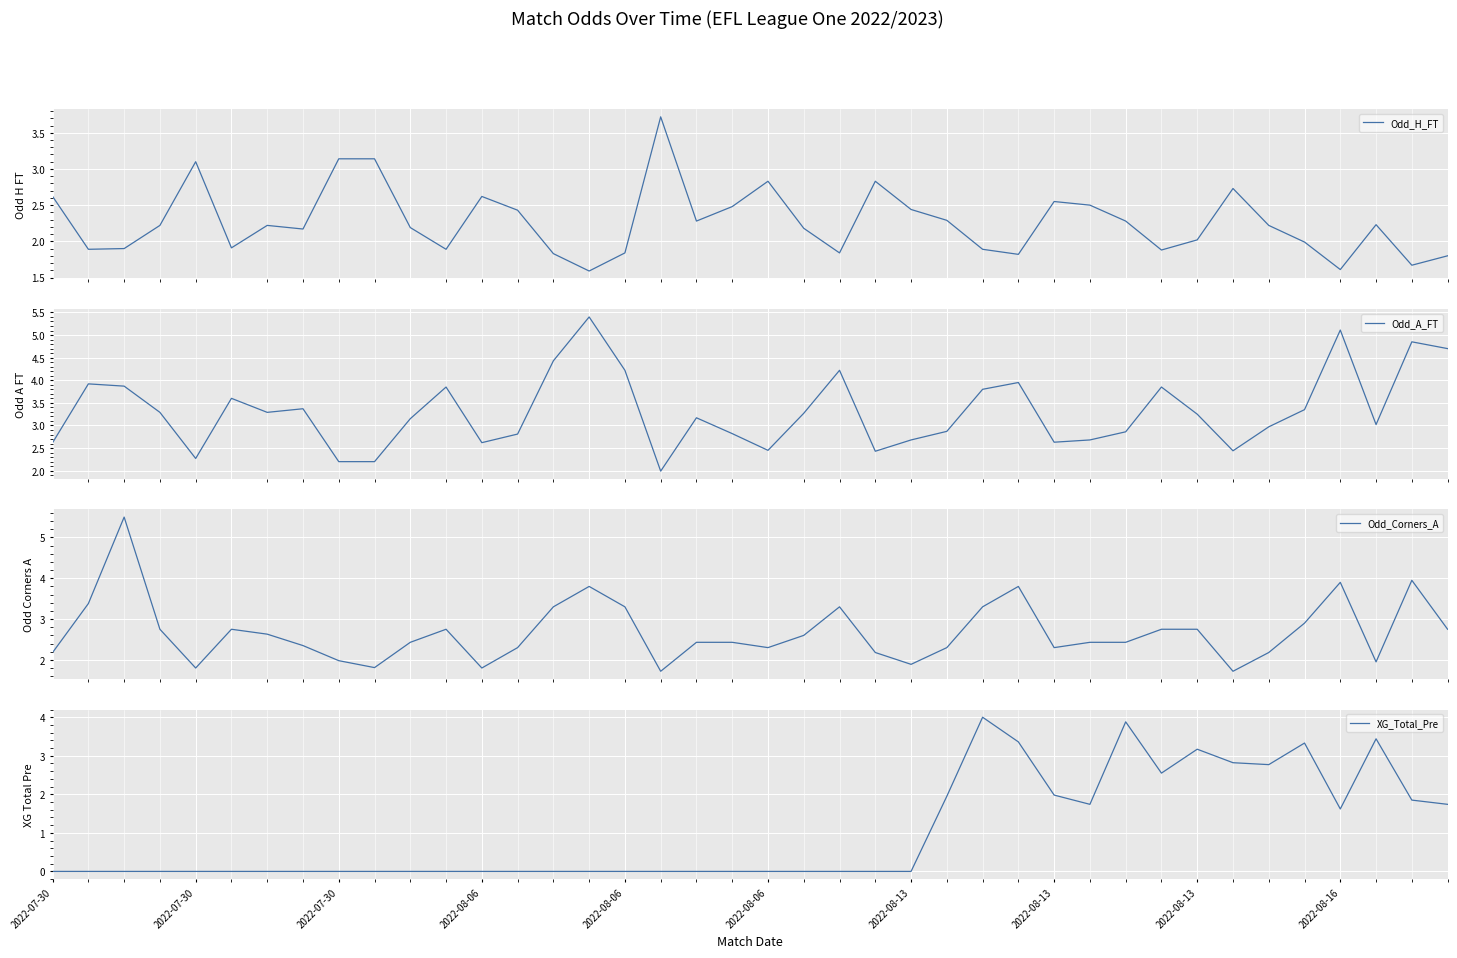

Is it true that Odd_Corners_A equals 4.1 at 11?

False